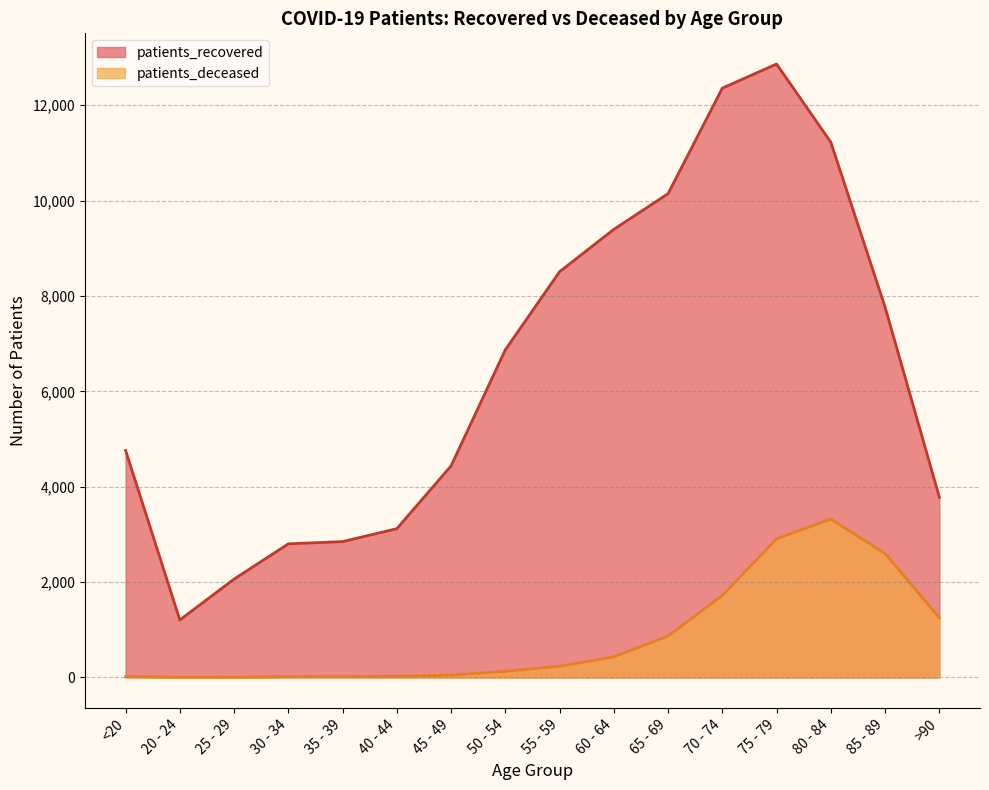

What is the difference between the second highest and minimum values in the patients_deceased series?

2902